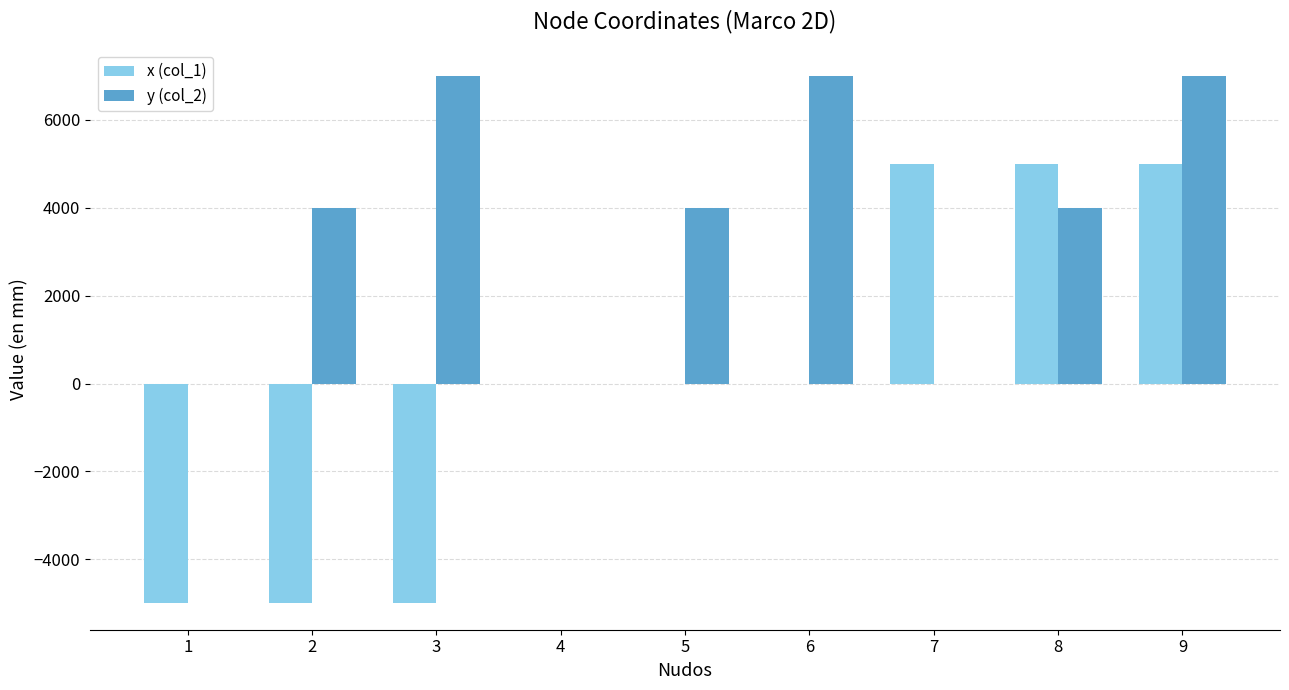

How many y (col_2) values are between 0 and 7000?

9